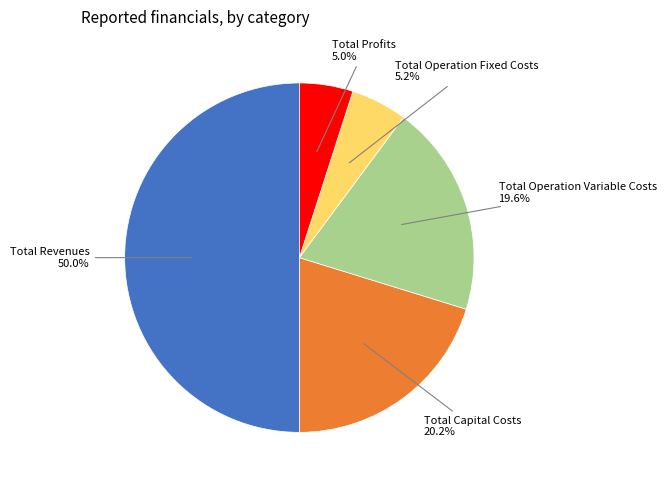

How many segments does this pie chart have?

5